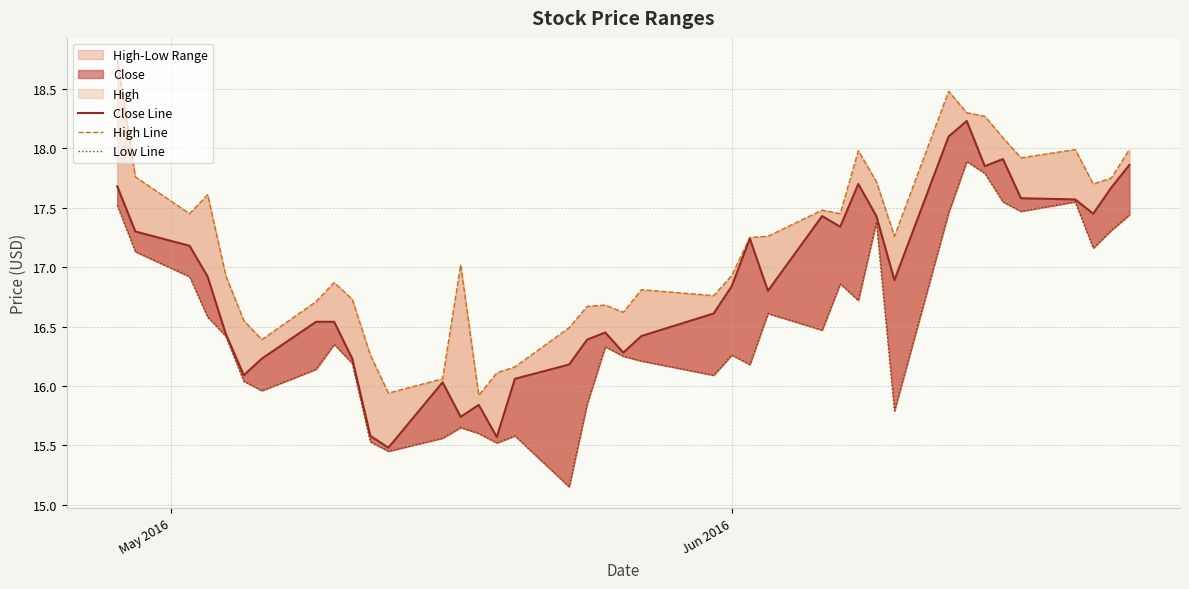

Which series has the widest spread of values?

High Line